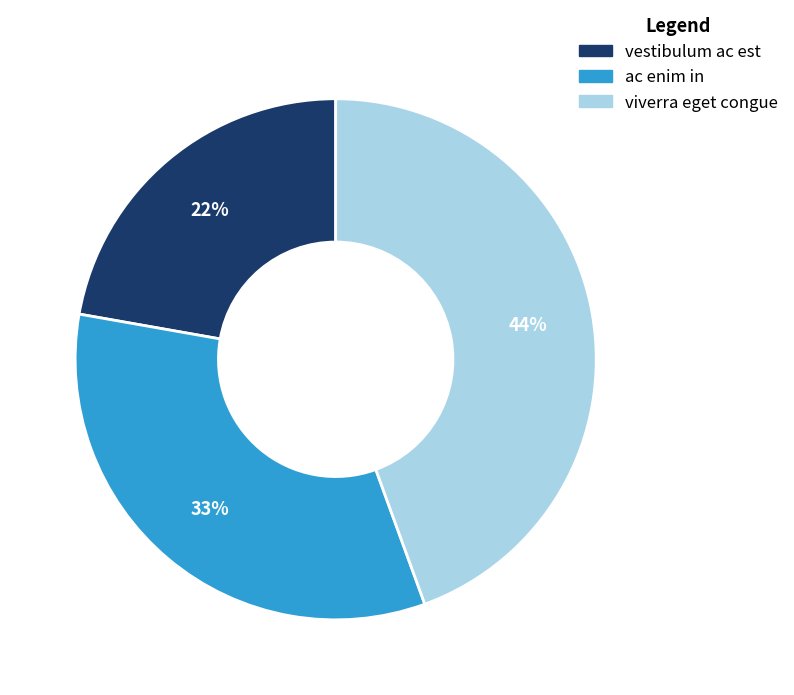

How many slices are in this pie chart?

3